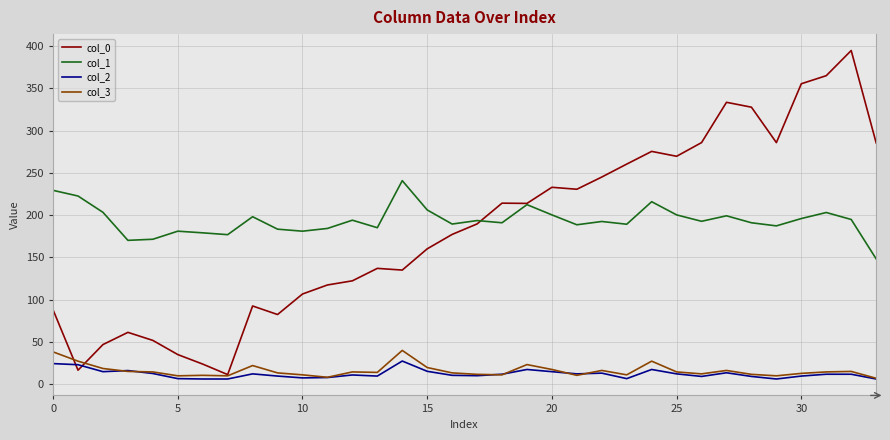

Which series has the largest range (max minus min)?

col_0